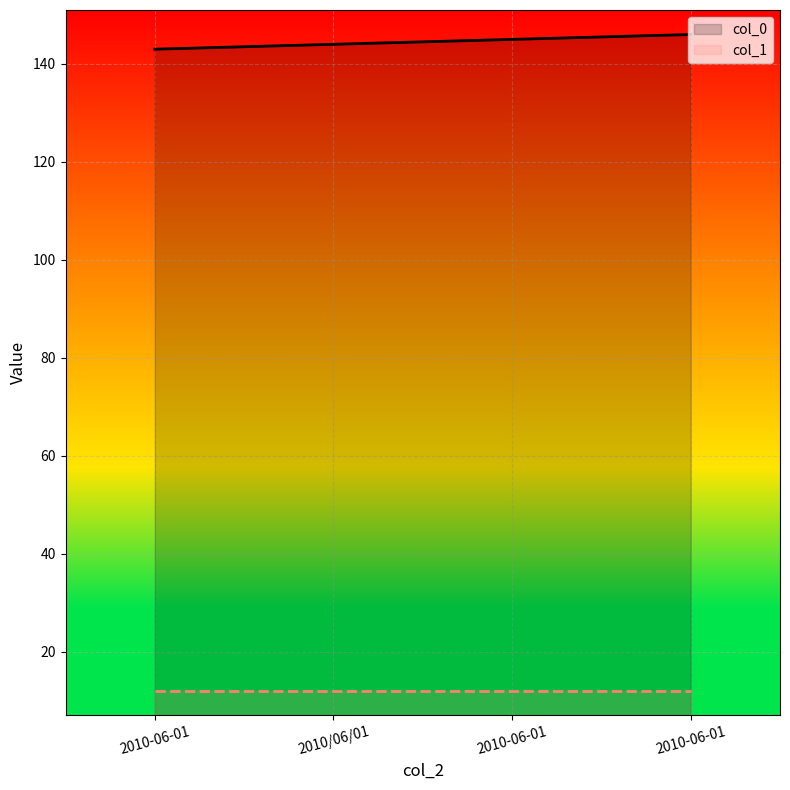

What are all the series names shown in the legend?

col_0, col_1